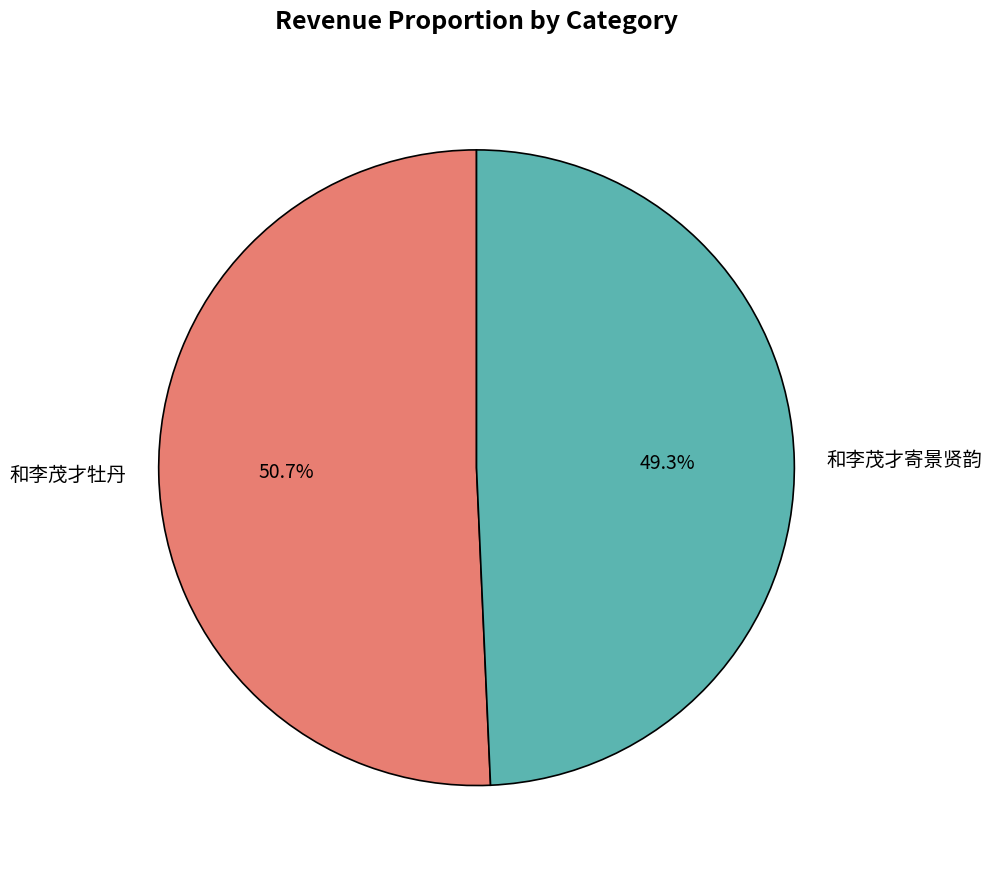

To the nearest percent, what is the difference between the largest and smallest slice percentages?

1%